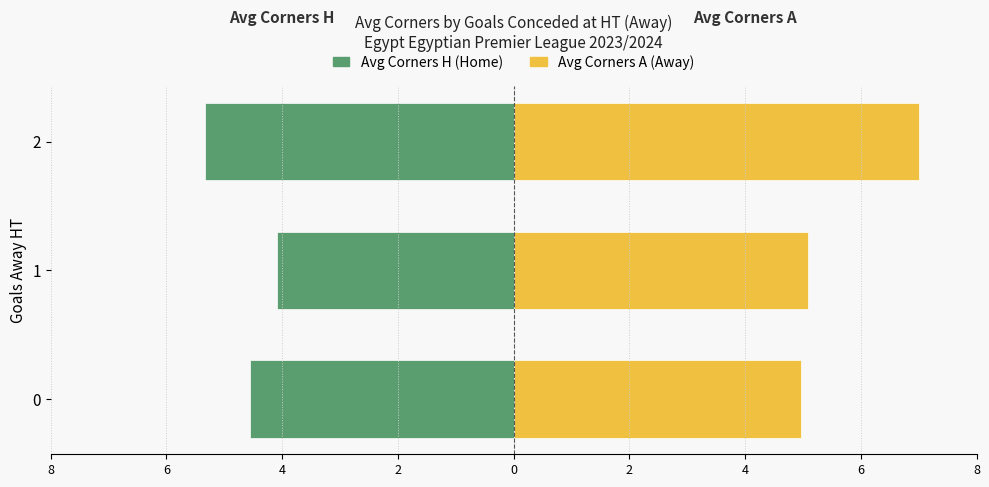

What are all the series names shown in the legend?

Avg Corners H (Home), Avg Corners A (Away)